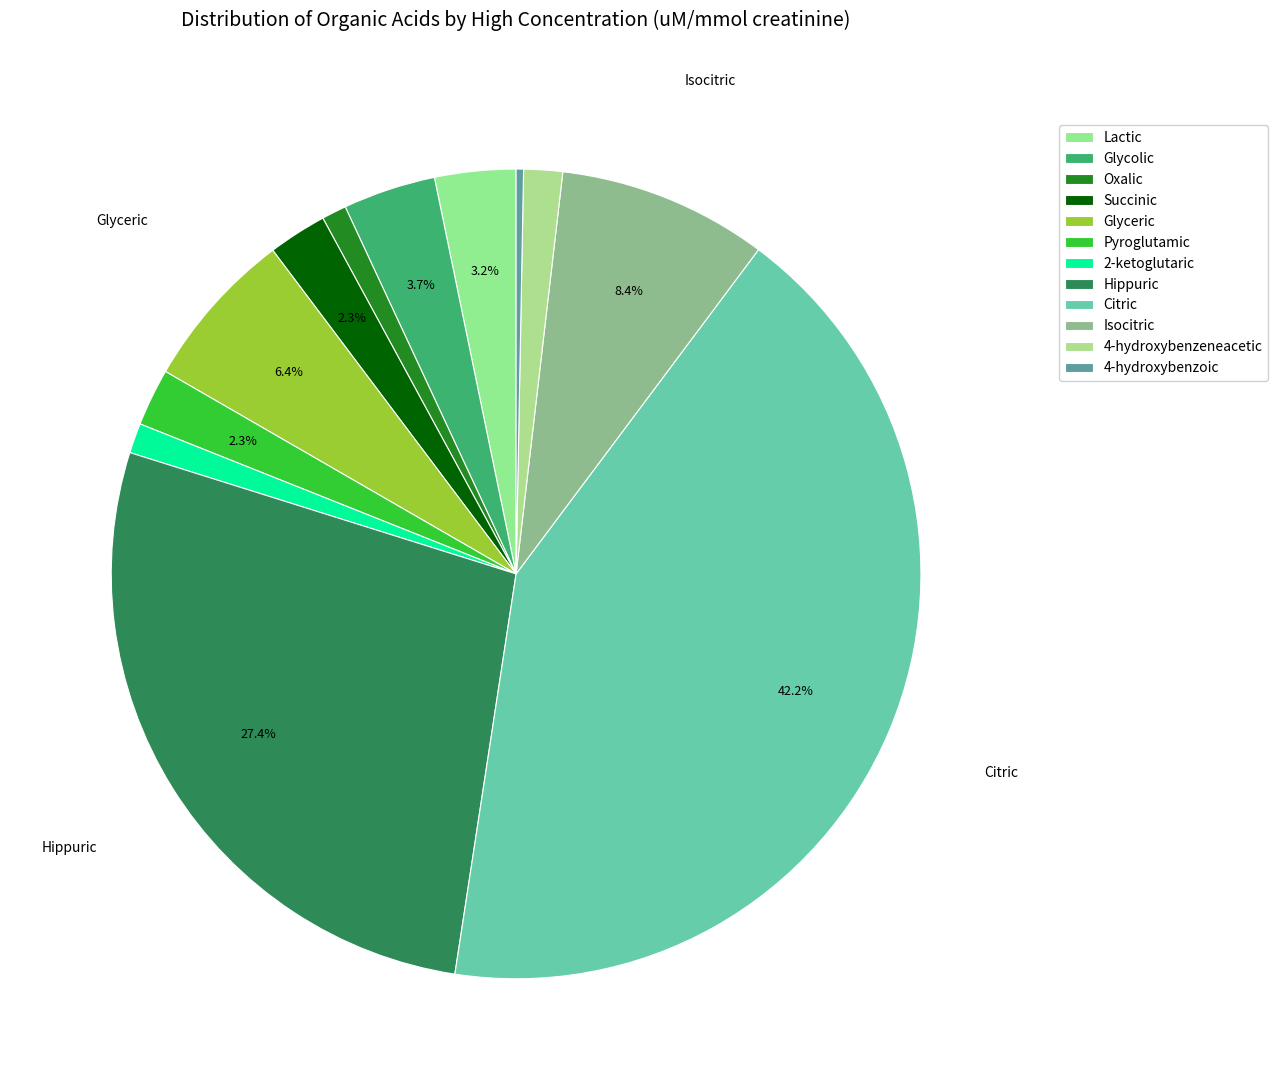

Count the number of slices in the pie.

12